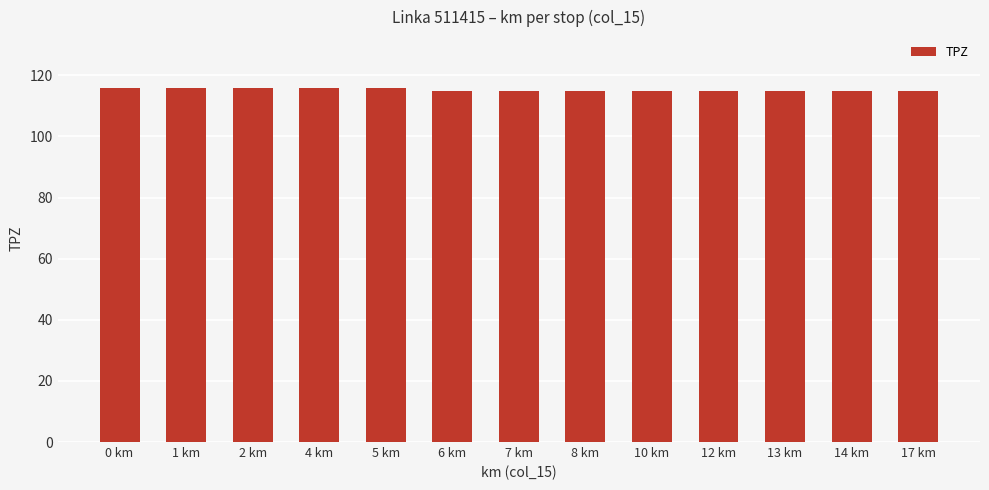

What is the difference between the second highest and second lowest values?

1